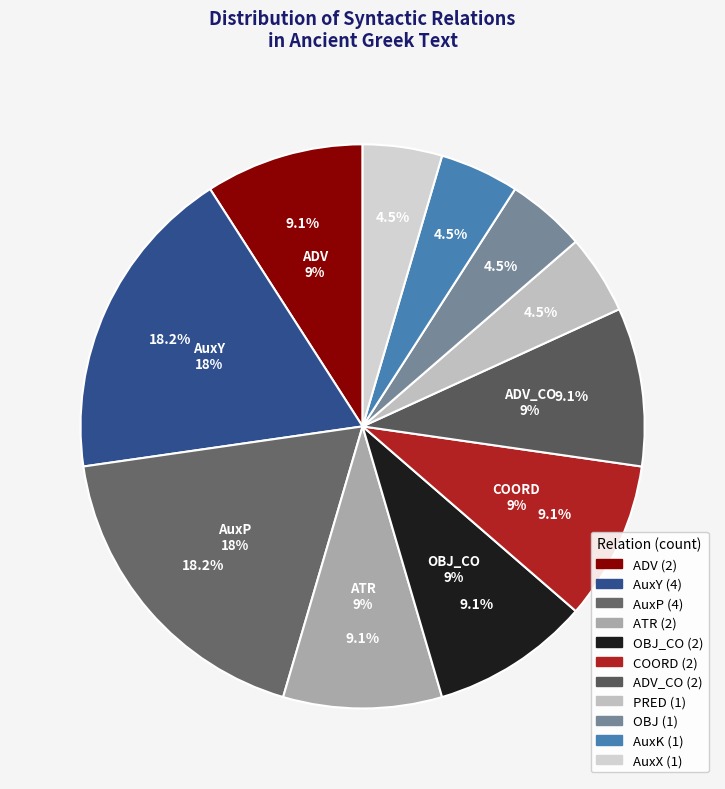

Is there any slice that represents more than half of the pie?

No